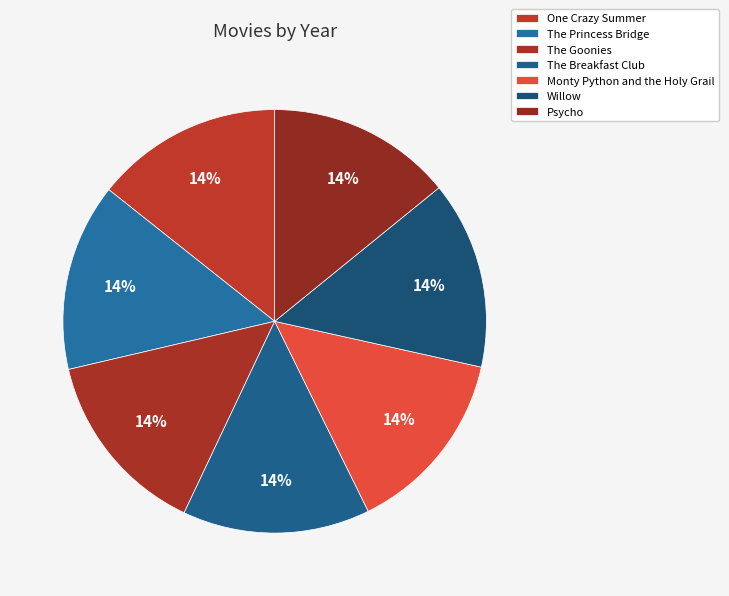

Does The Goonies represent more than half of the total?

No